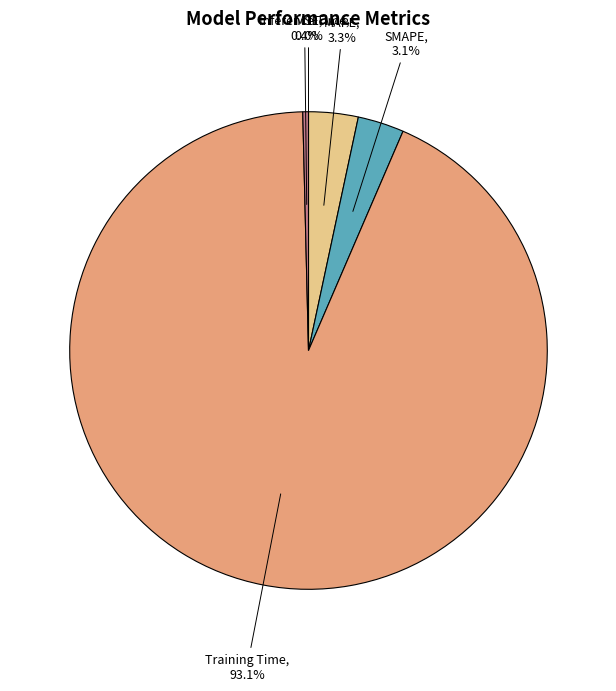

To the nearest percent, what is the combined percentage of Inference Time and SMAPE?

4%